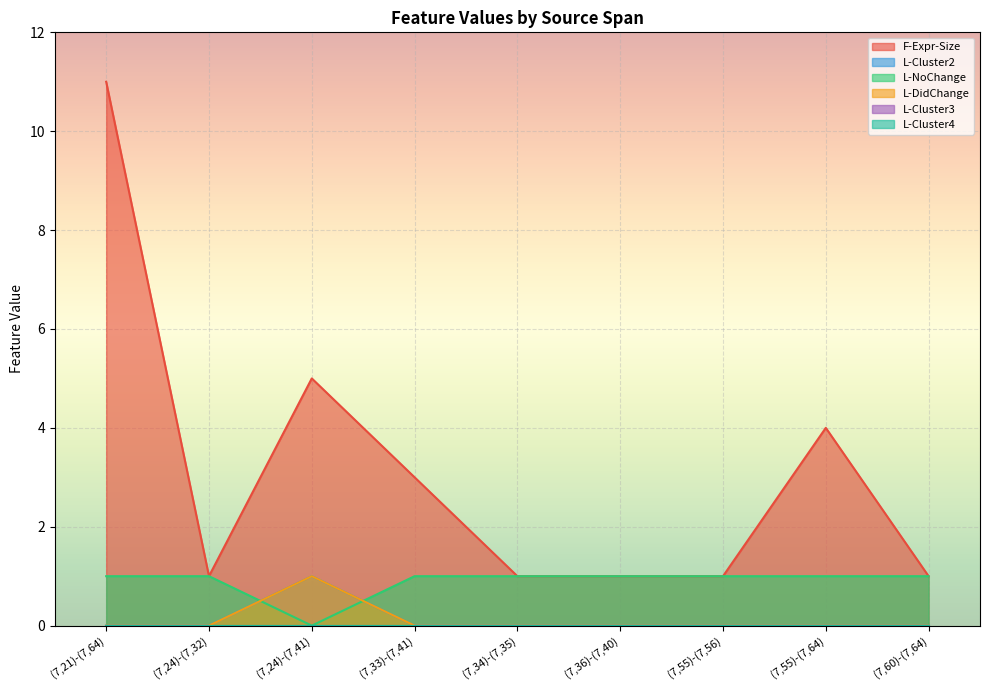

What is the approximate value of F-Expr-Size at (7,33)-(7,41), to the nearest 5?

5